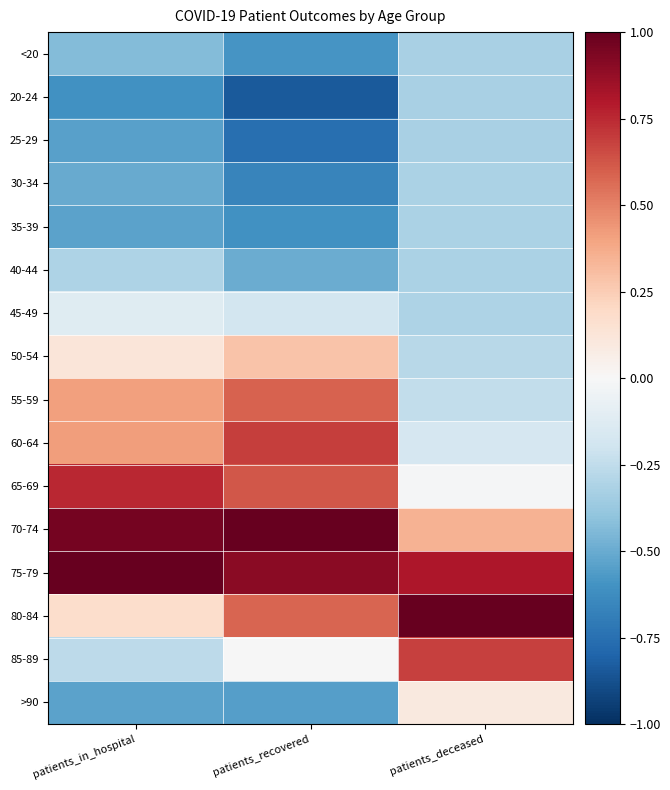

What is the difference between the highest and lowest values at patients_deceased?

1.3